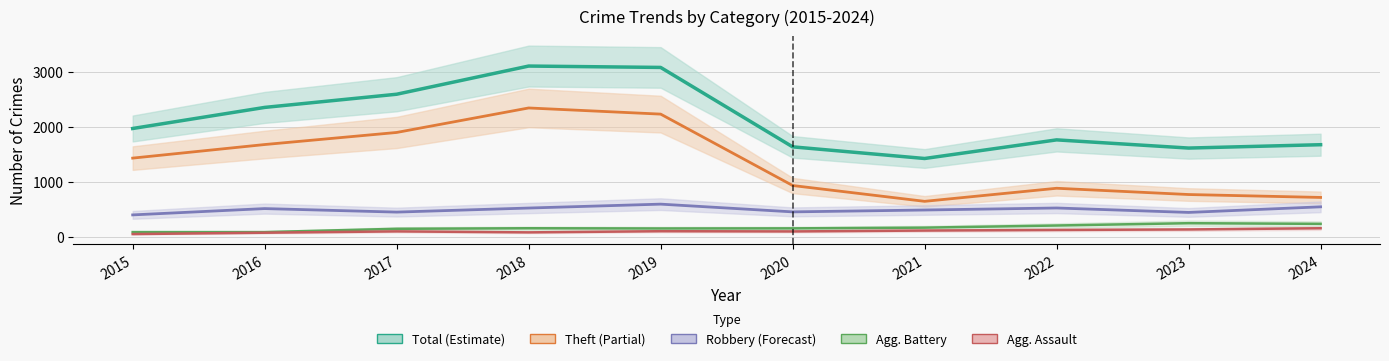

Reading left to right, extract all data points from this chart.

Total: 1968	2352	2592	3105	3080	1634	1422	1761	1612	1673
Theft: 1429	1676	1896	2342	2230	930	642	880	766	713
Robbery: 395	510	446	520	591	450	484	521	440	542
Aggravated Battery: 82	82	142	152	148	150	163	202	244	232
Aggravated Assault: 46	71	95	77	98	94	110	121	130	152